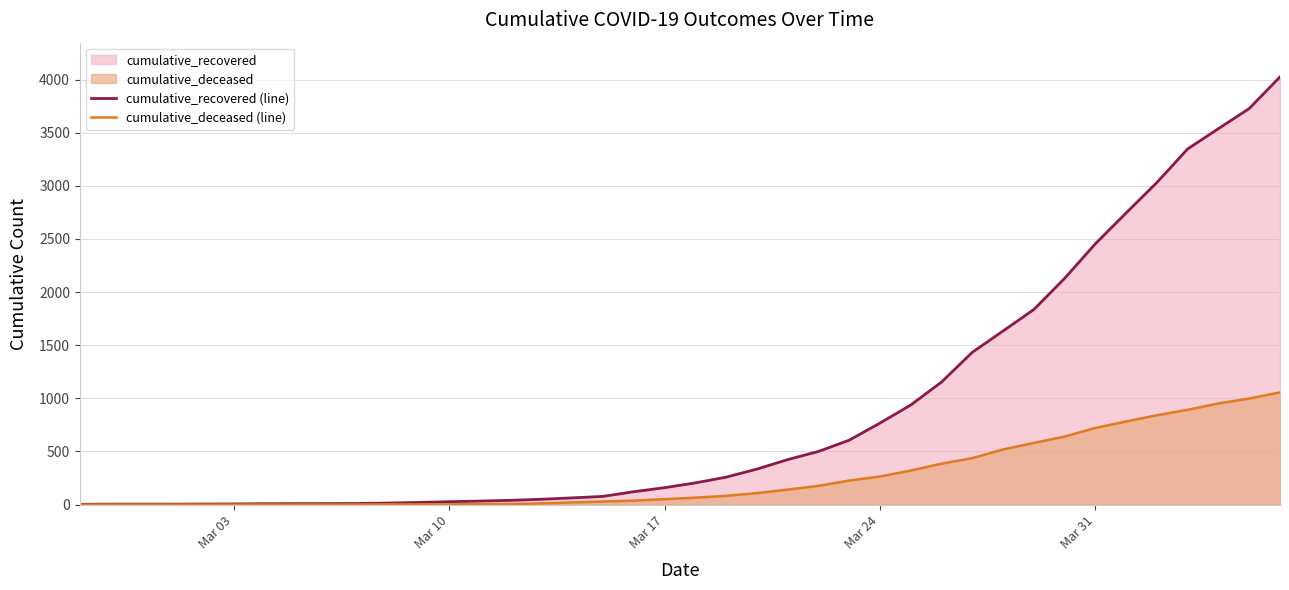

What is the maximum value shown in the chart?

4026